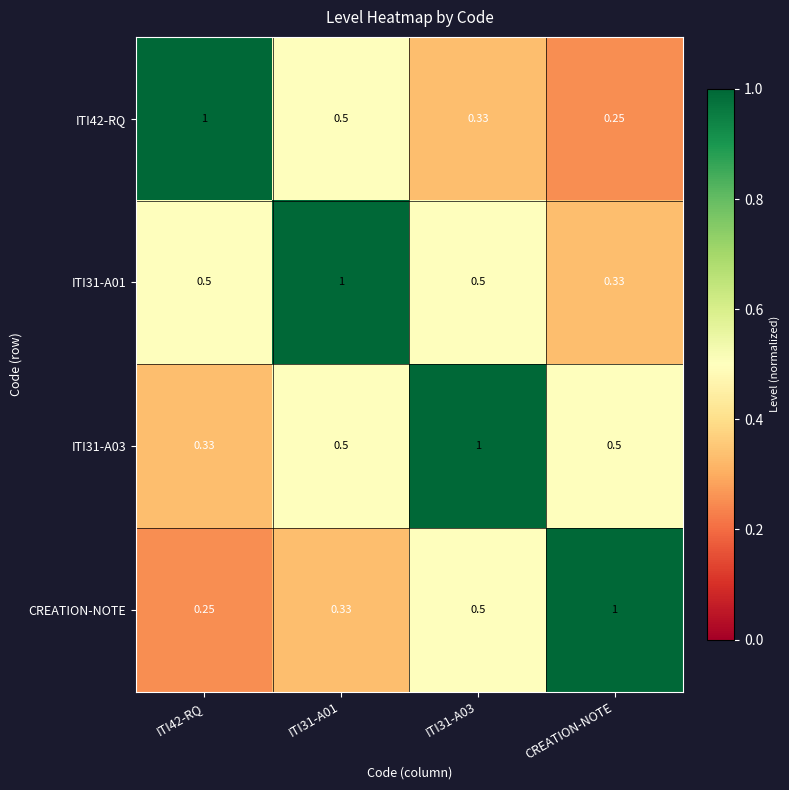

Is the value of CREATION-NOTE at ITI31-A01 greater than the value of ITI31-A03 at CREATION-NOTE?

No